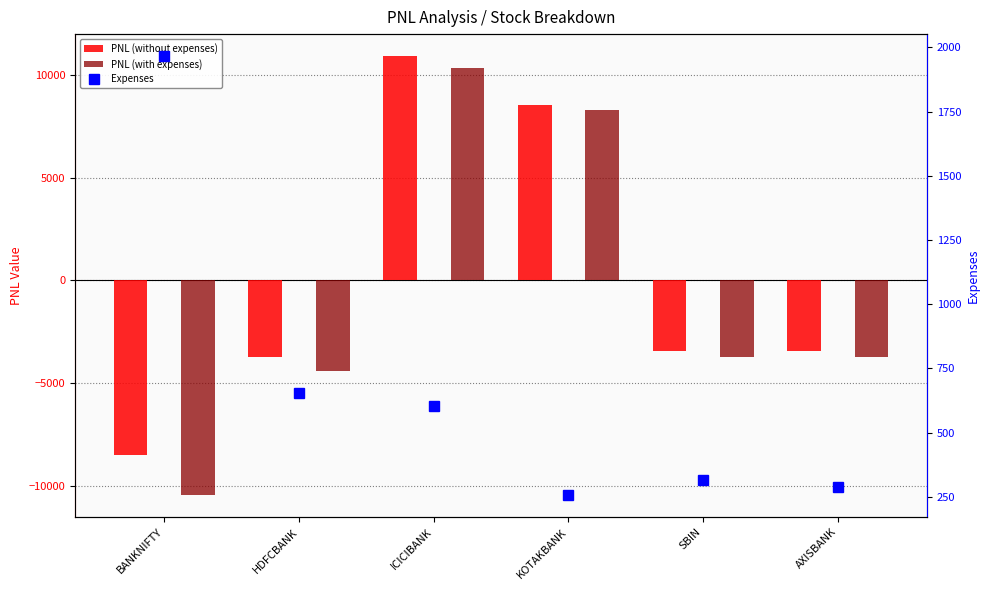

Count the number of data series in this chart.

3